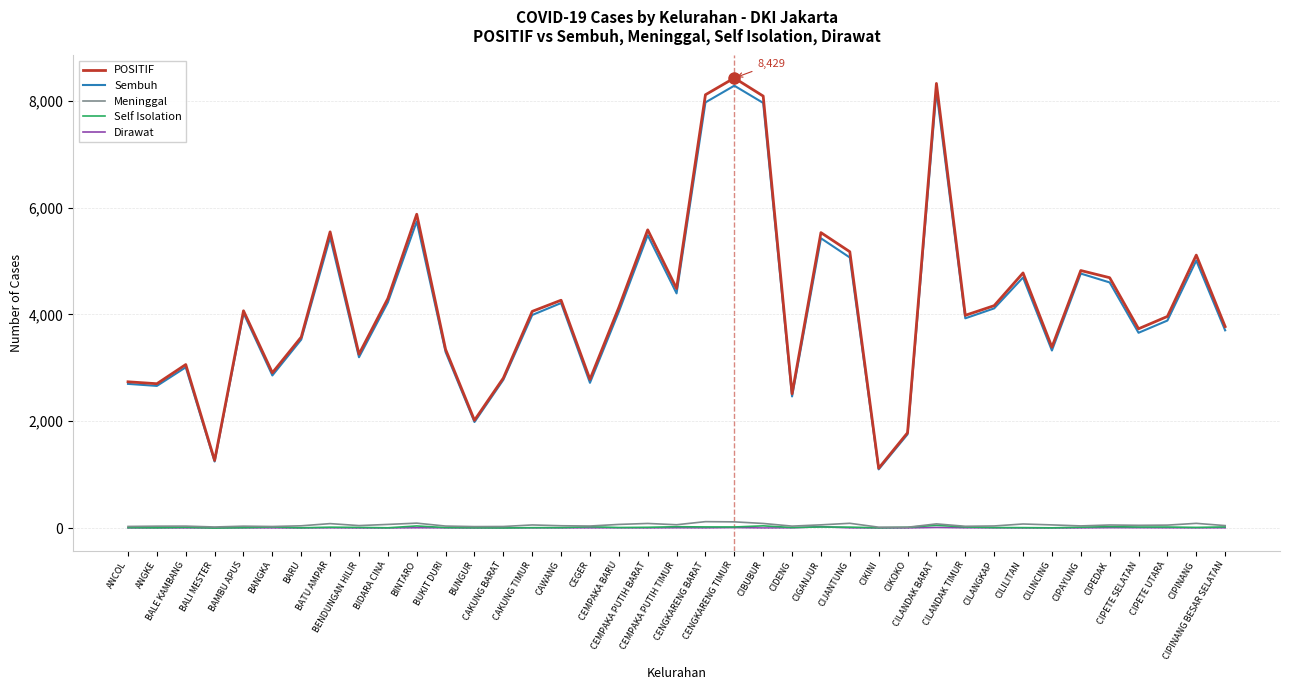

How many series are shown in this chart?

5